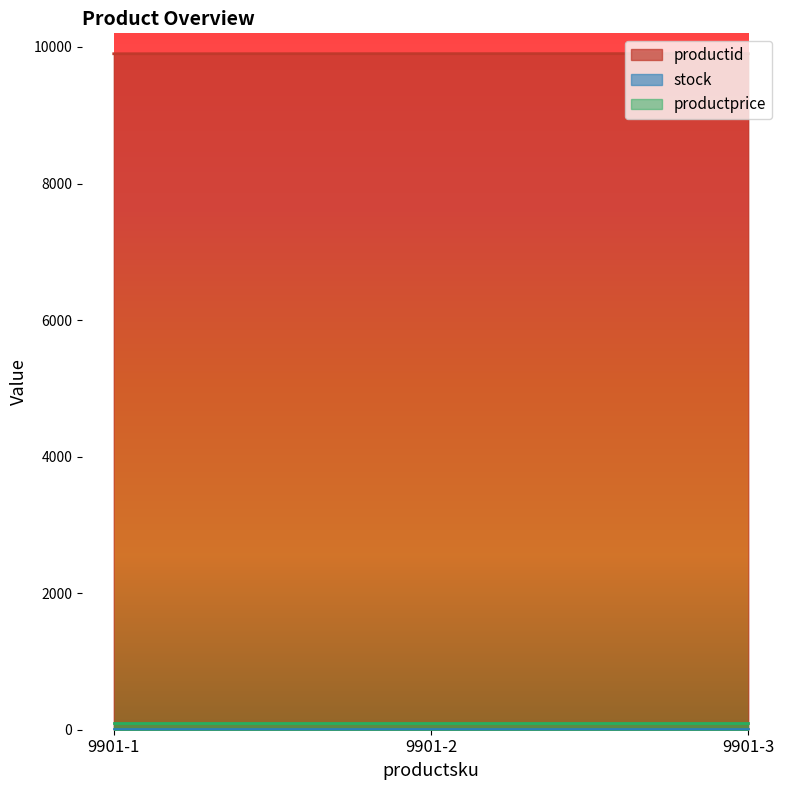

At which label does productprice reach its peak?

9901-1